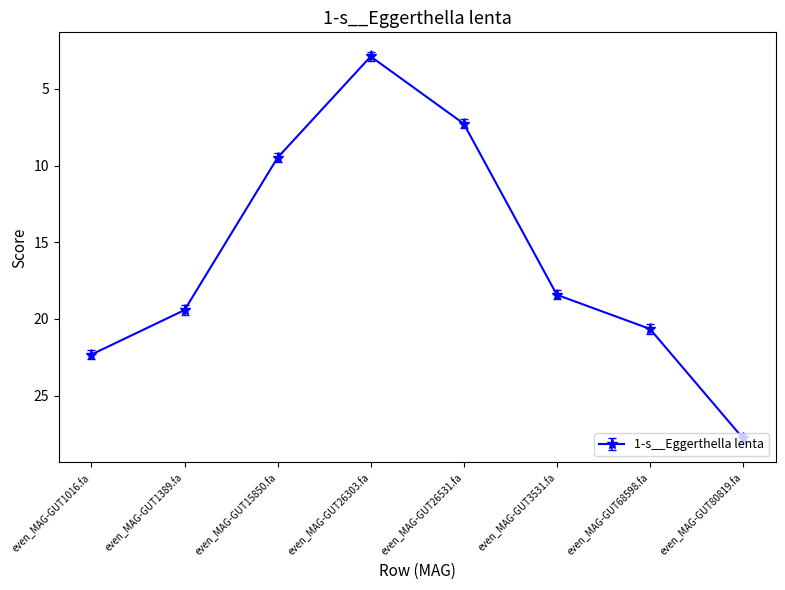

Rank the categories by value from highest to lowest.

even_MAG-GUT80819.fa, even_MAG-GUT1016.fa, even_MAG-GUT68598.fa, even_MAG-GUT1389.fa, even_MAG-GUT3531.fa, even_MAG-GUT15850.fa, even_MAG-GUT26531.fa, even_MAG-GUT26303.fa